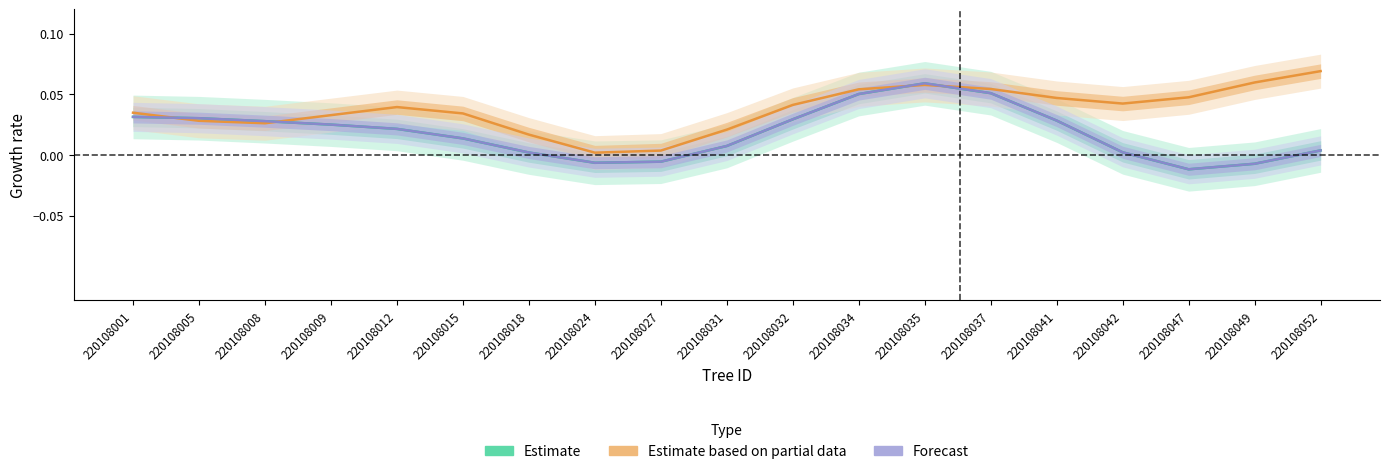

How many lines are shown in the chart?

3